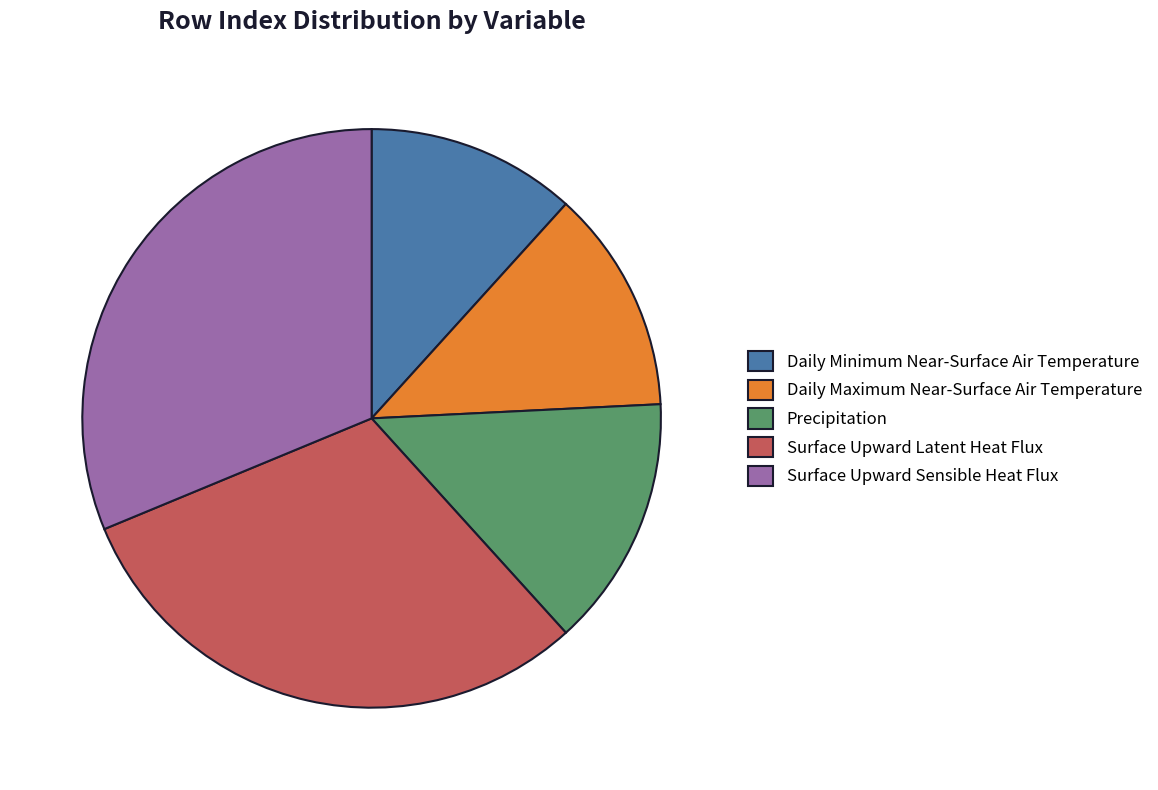

True or false: Precipitation accounts for 14% of the total.

True